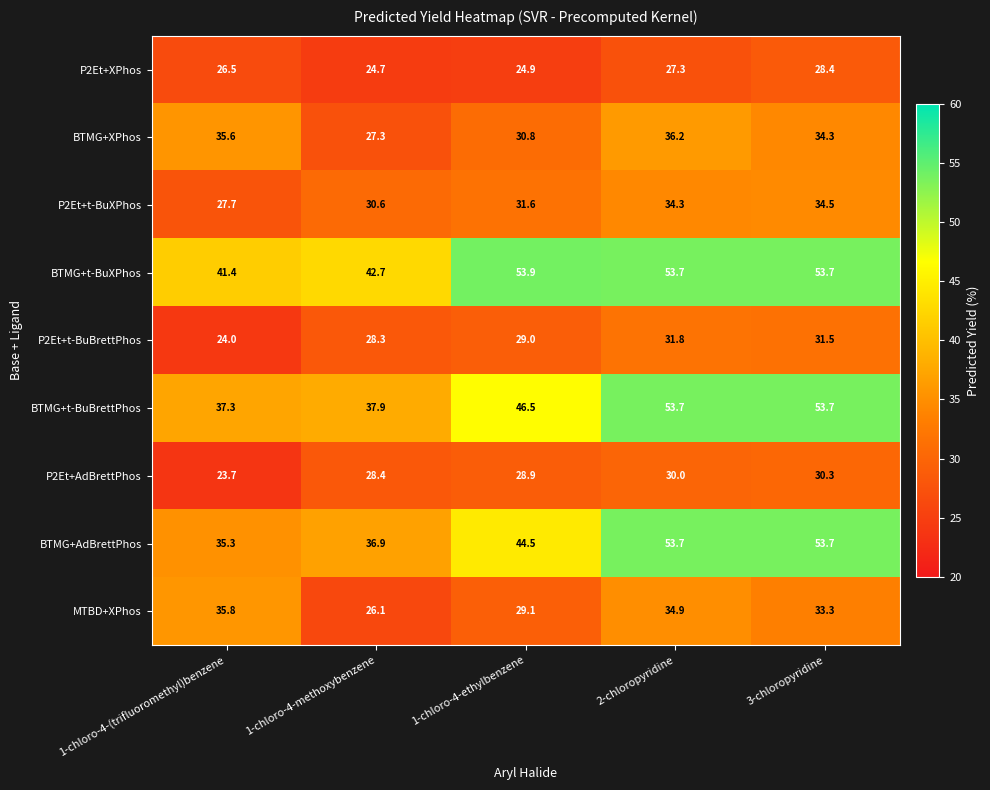

Which category has the highest value in the P2Et+XPhos series?

3-chloropyridine